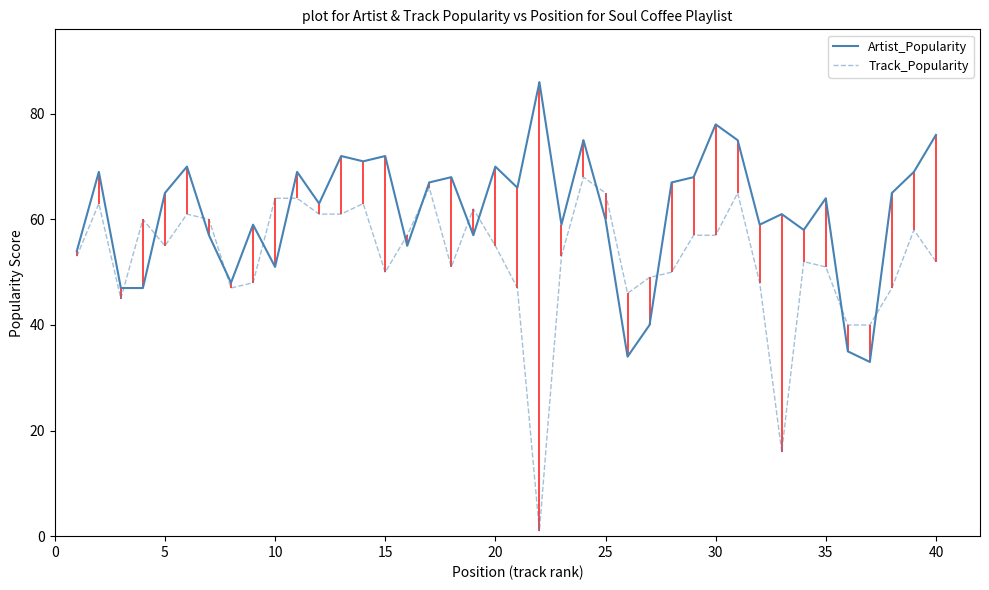

Which series has the largest total across all categories?

Artist_Popularity